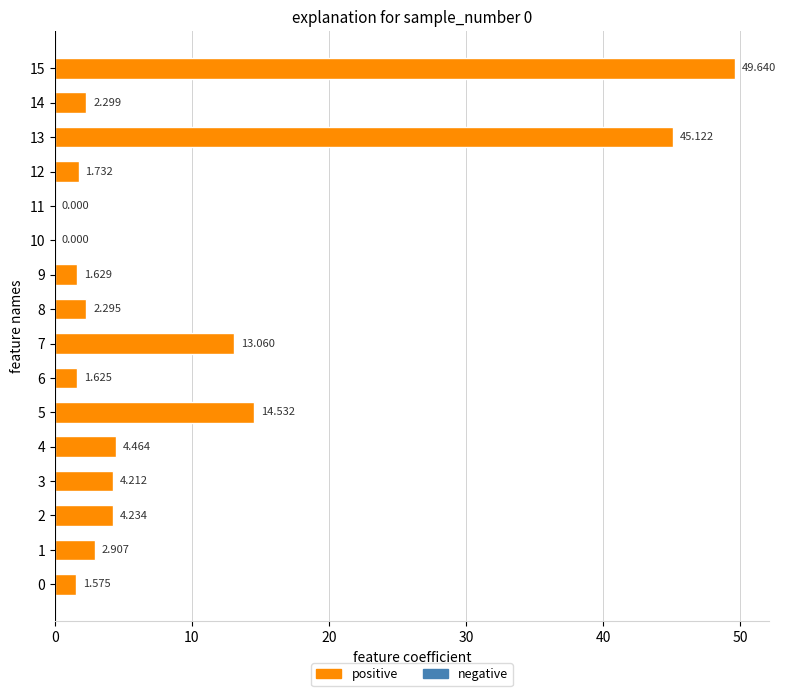

How many distinct data groups are displayed?

1